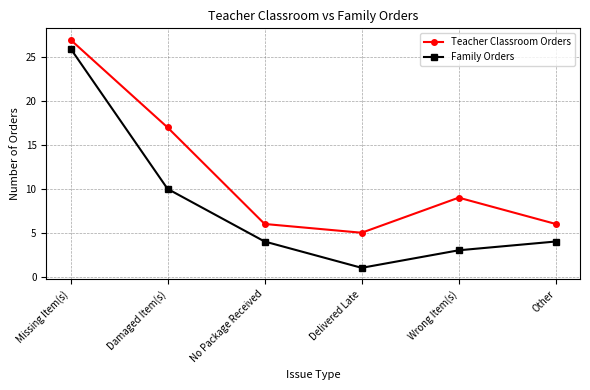

At which label is Teacher Classroom Orders closest to 16?

Damaged Item(s)